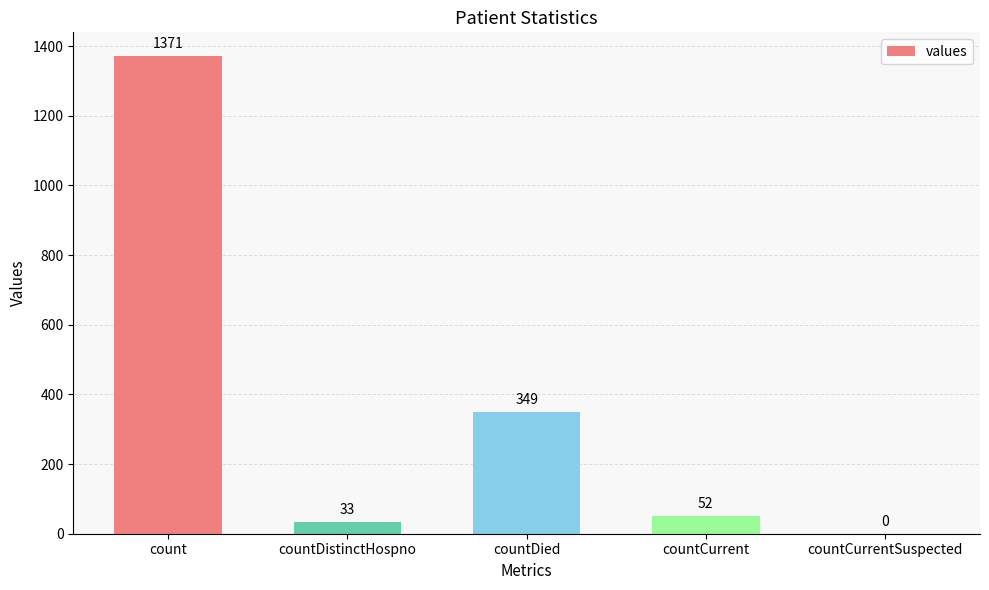

The chart shows a value of 1371 at count. True or false?

True